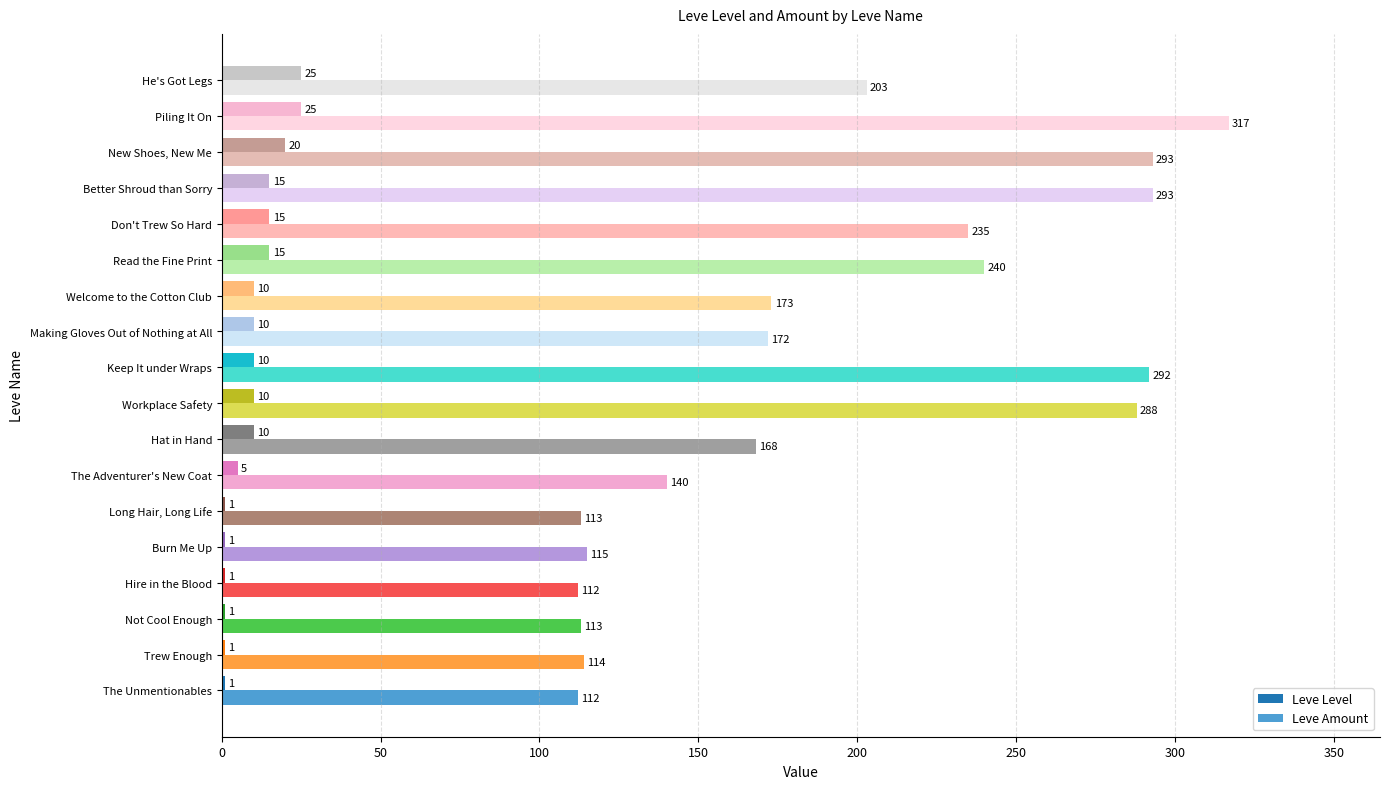

What is the greatest value displayed?

317